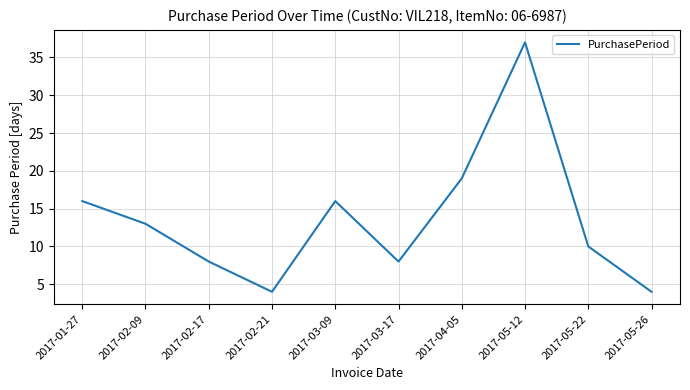

How many categories are shown in the chart?

10